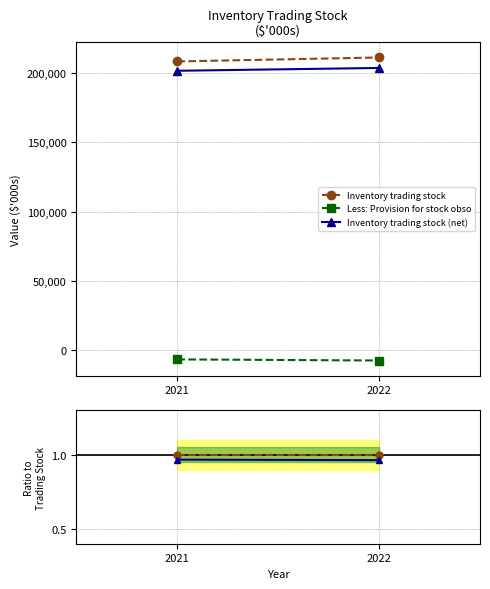

Read the Inventory trading stock (net) value at 2022.

1.0